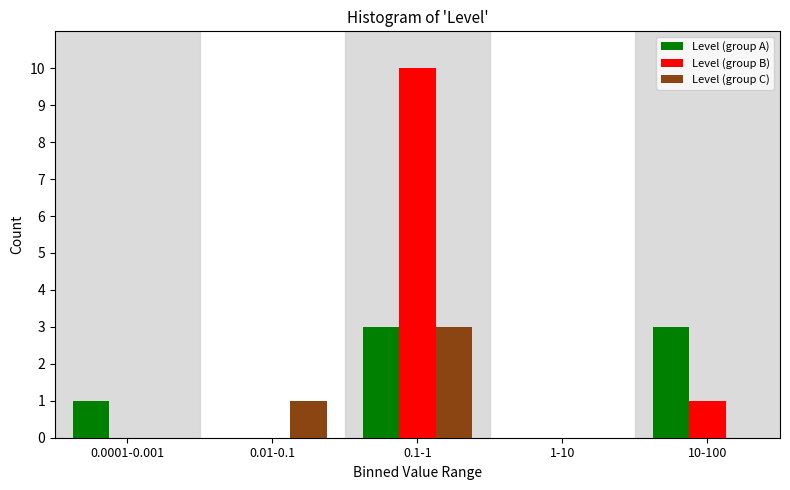

Reading left to right, what are all the values shown in this chart?

Level (group A): 0.0001-0.001=1	0.01-0.1=0	0.1-1=3	1-10=0	10-100=3
Level (group B): 0.0001-0.001=0	0.01-0.1=0	0.1-1=10	1-10=0	10-100=1
Level (group C): 0.0001-0.001=0	0.01-0.1=1	0.1-1=3	1-10=0	10-100=0